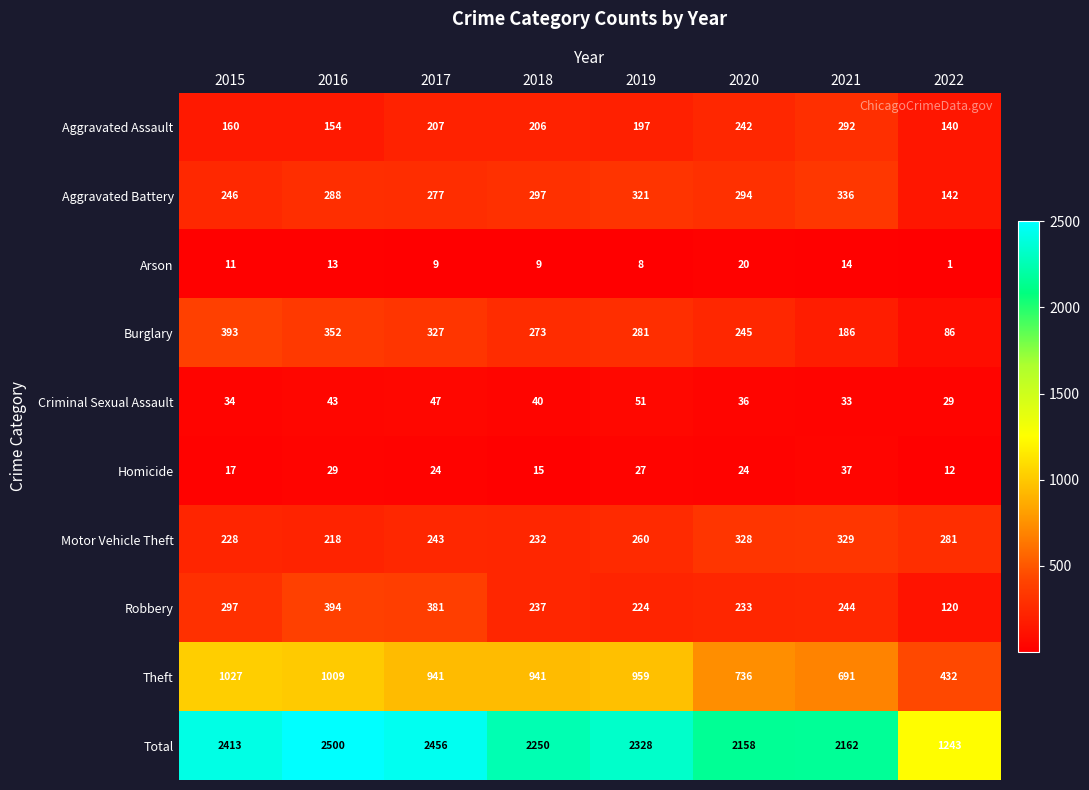

Where is Burglary nearest to the value 239?

2020